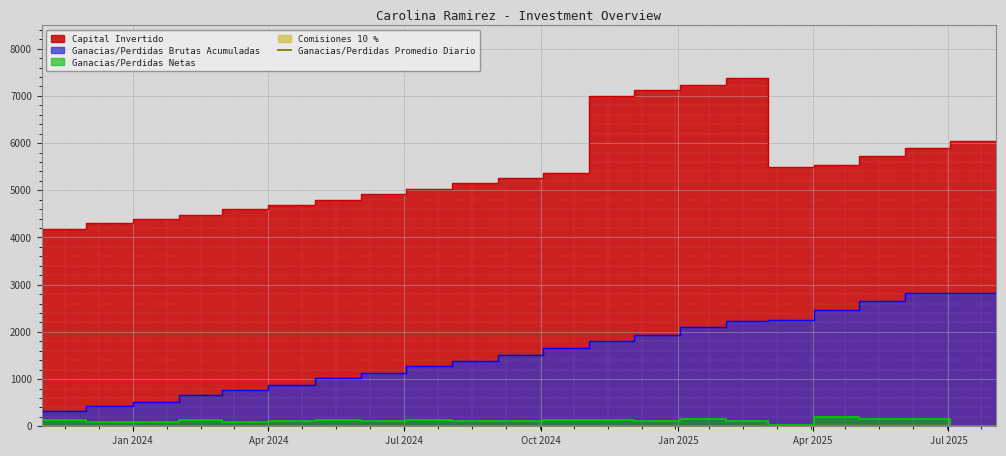

How many lines are shown in the chart?

1